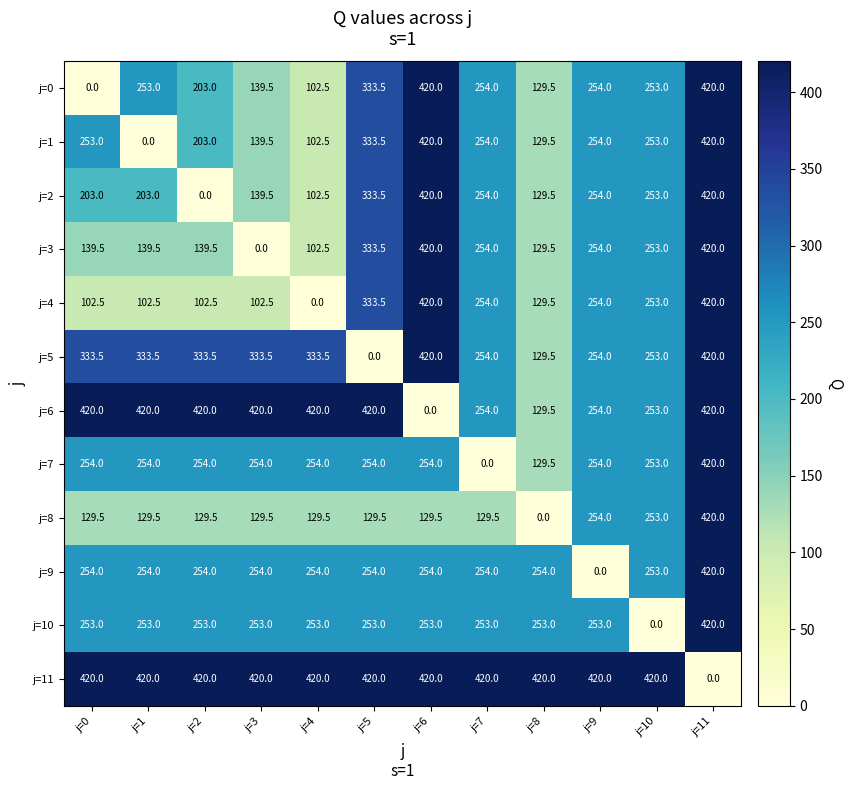

At how many categories does at least one series exceed 142?

12